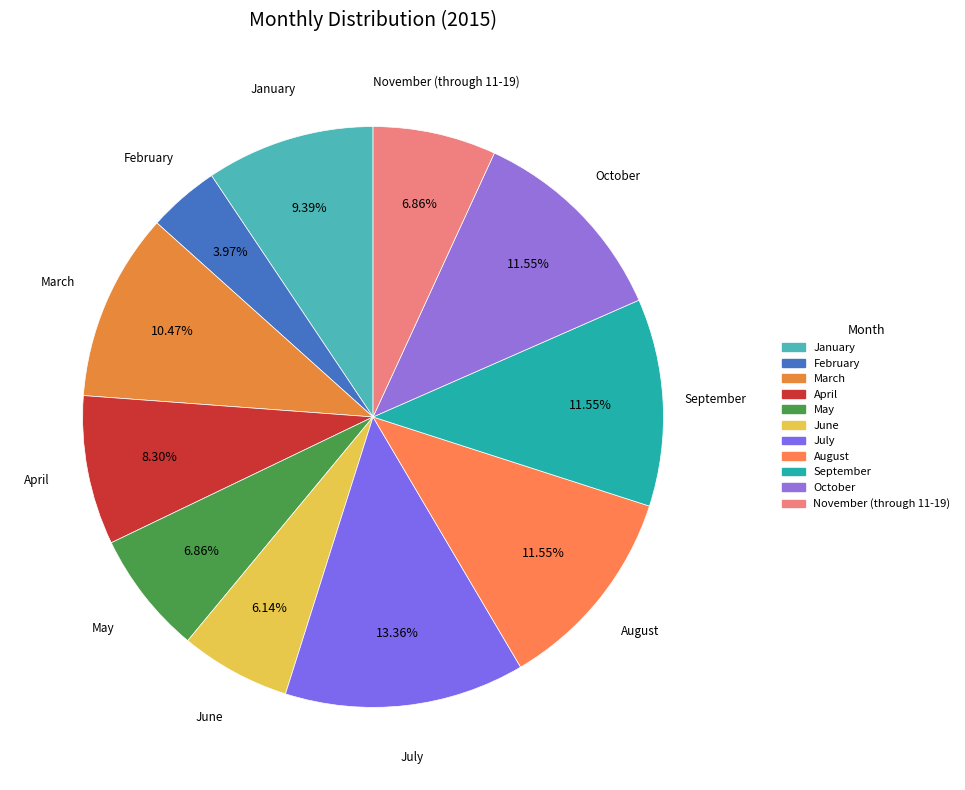

To the nearest percent, what is the difference between the largest and smallest slice percentages?

9%